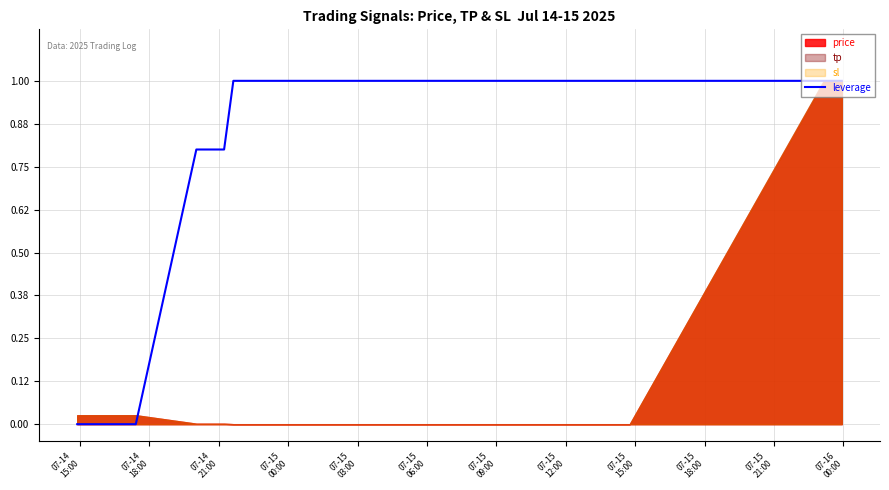

Is it true that the value at 07-15
06:00 is 0.3?

False